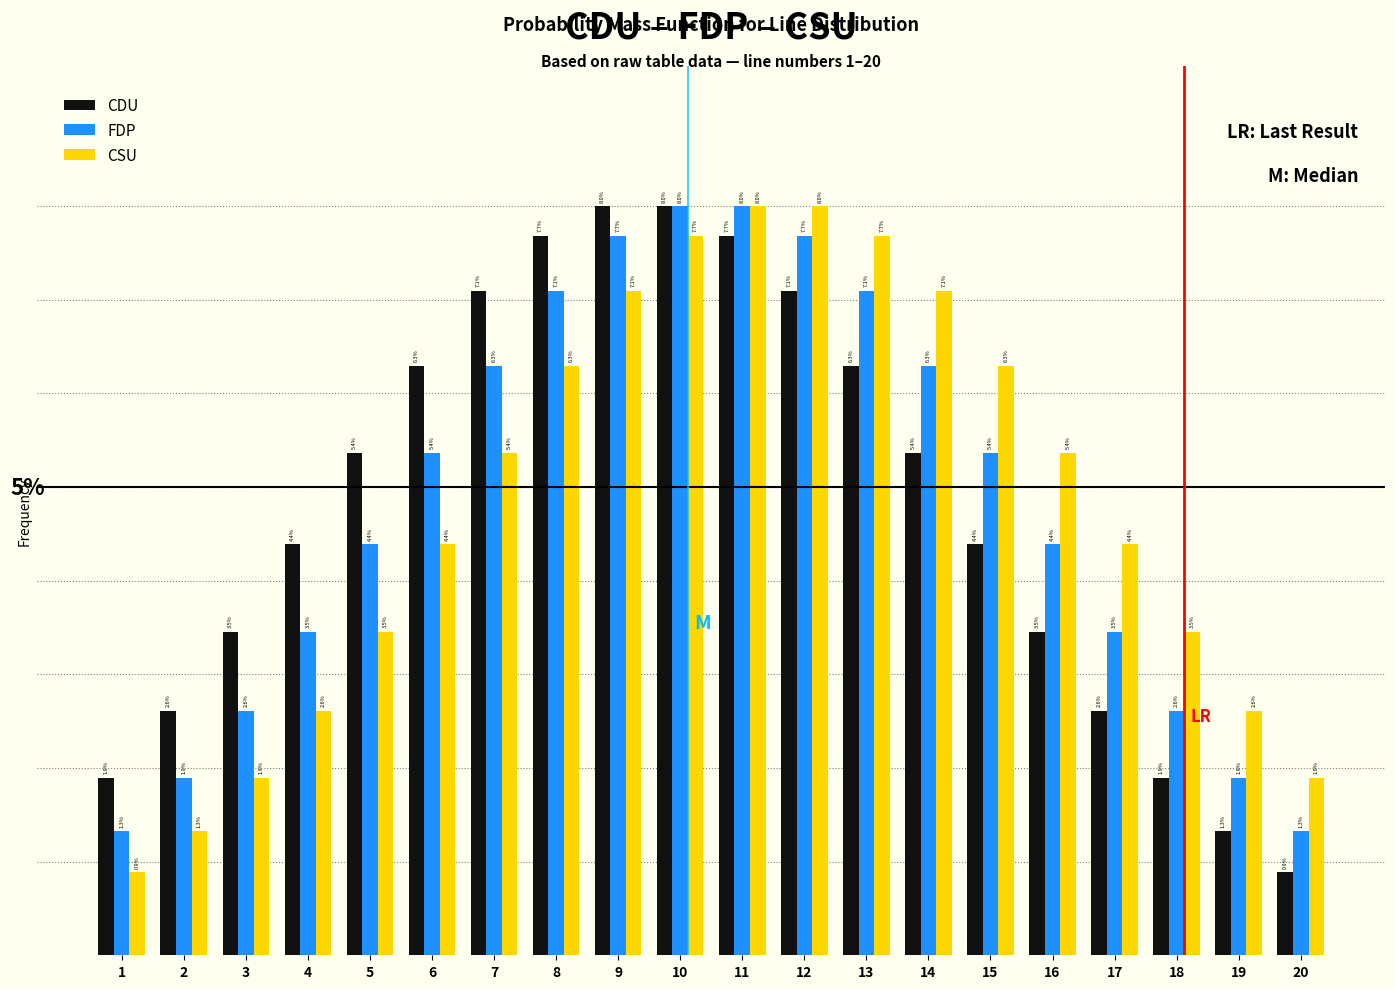

Is the value of CDU at 10 greater than the value of FDP at 9?

Yes